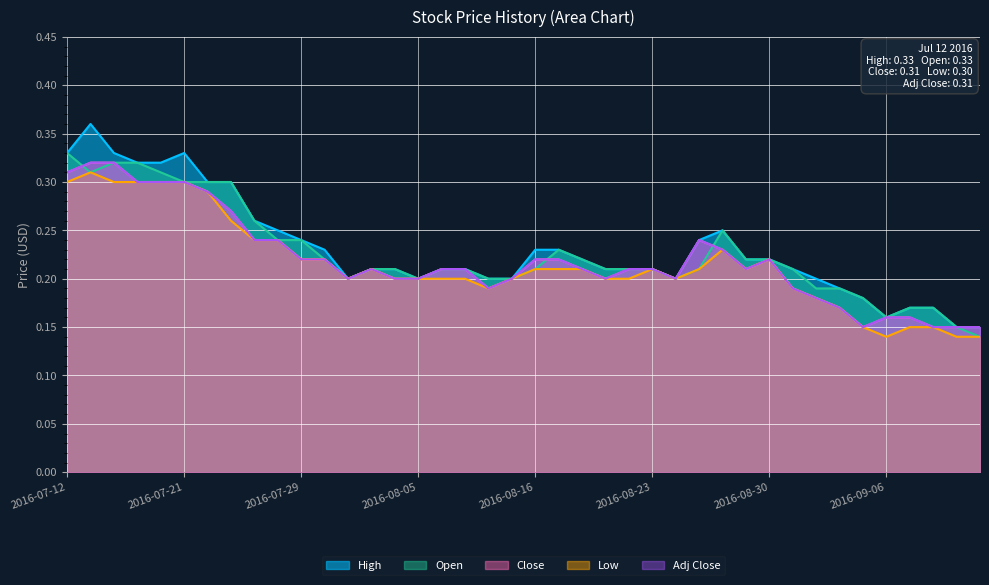

Which series has the widest spread of values?

High